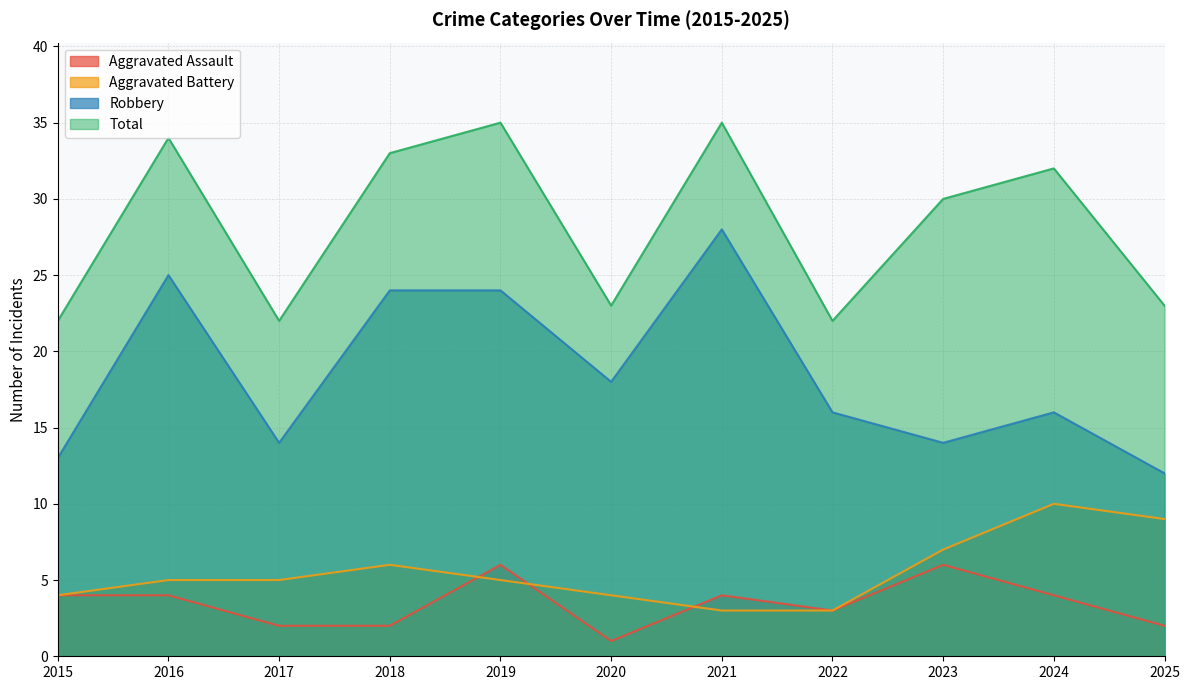

Does the chart have visible grid lines?

Yes